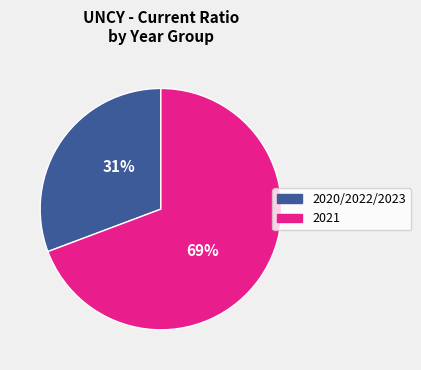

To the nearest percent, what is the average slice percentage?

50%